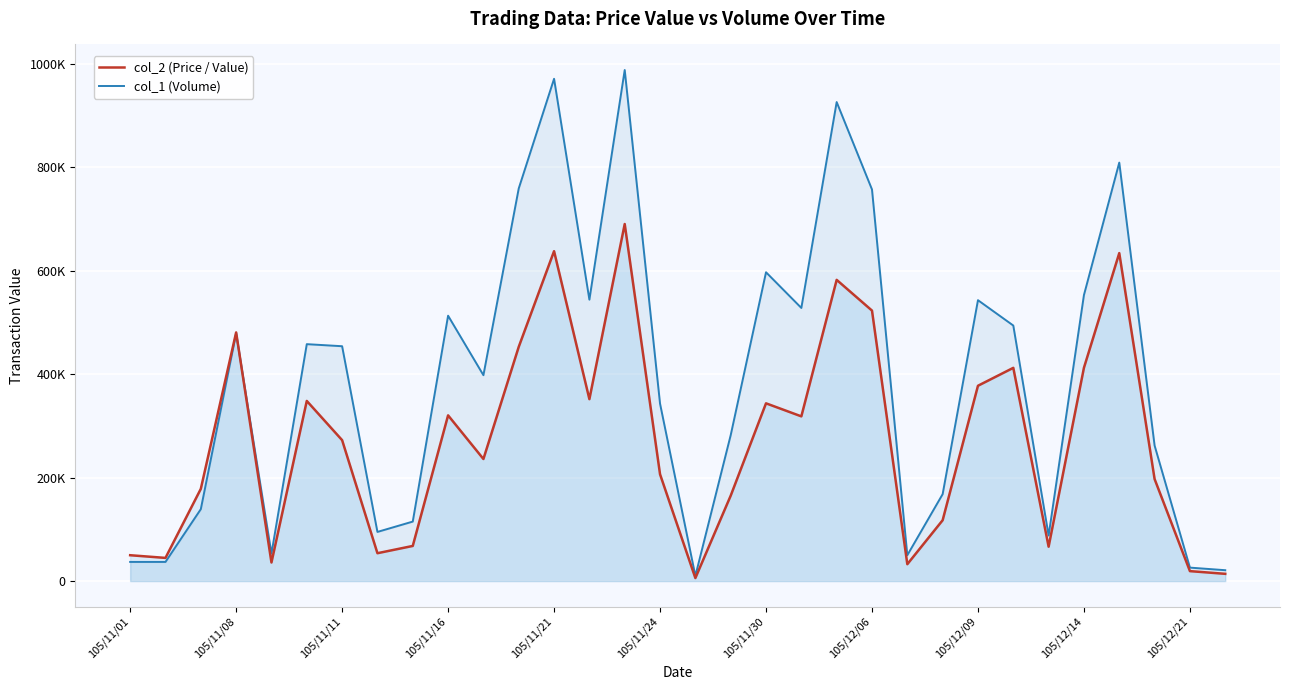

What is the sum of all col_2 (Price / Value) values?

8648430